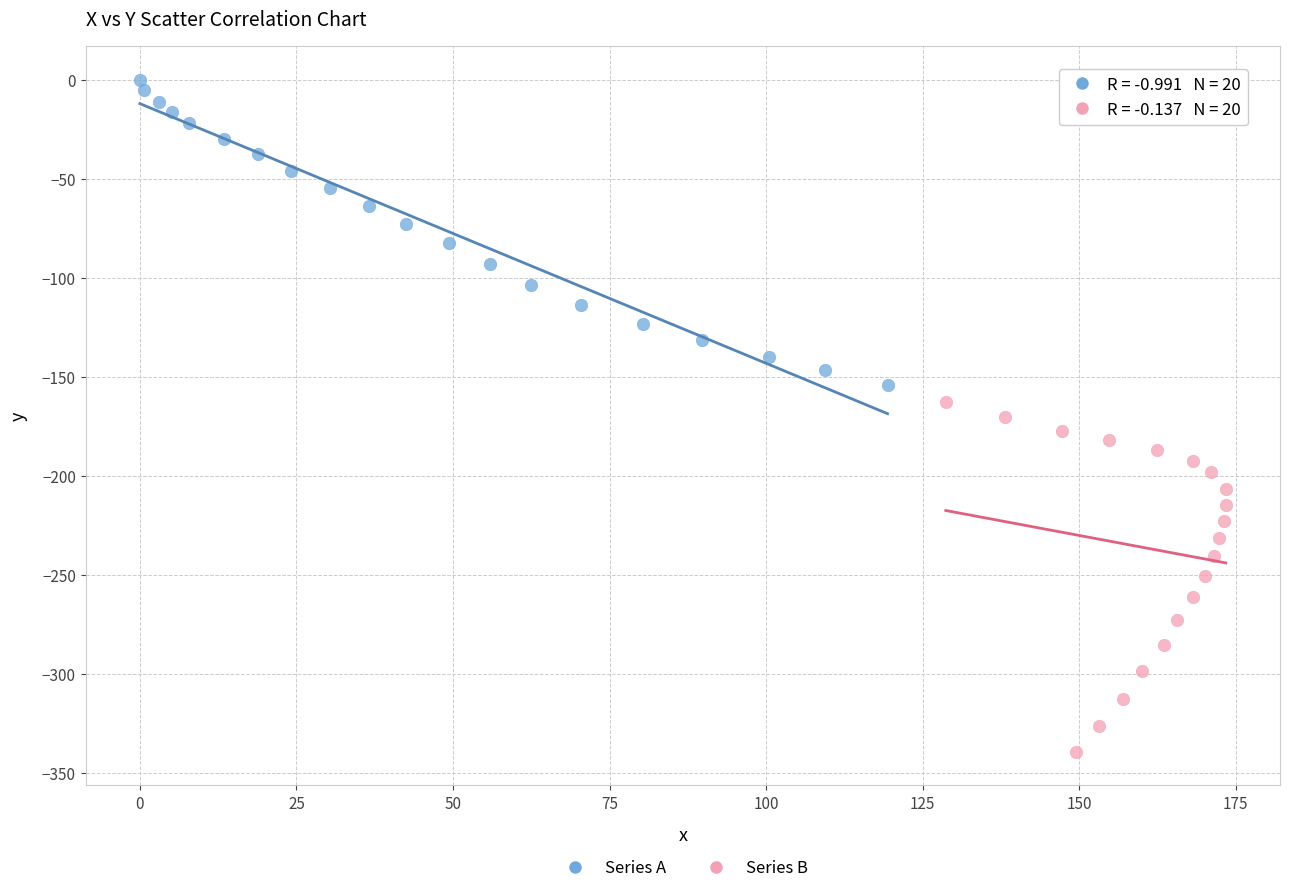

Which series contains the highest Y value?

Series A